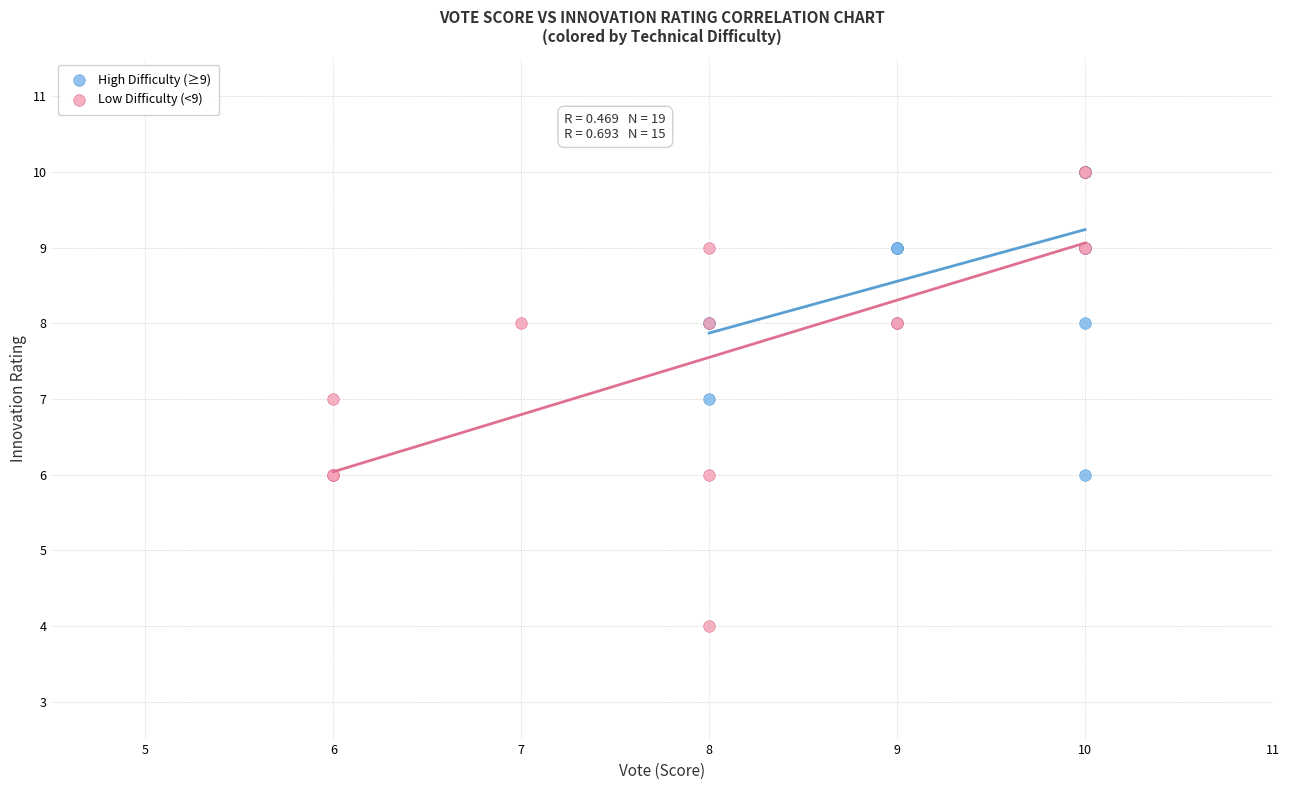

Which series contains the lowest Y value?

Low Difficulty (<9)